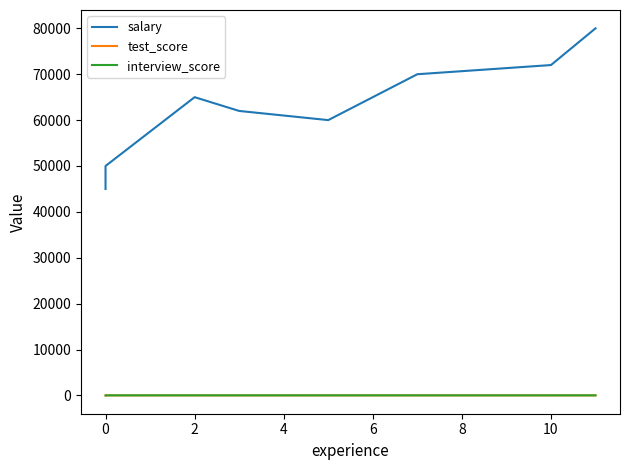

True or false: salary has more than 2 points higher than both neighbors.

False